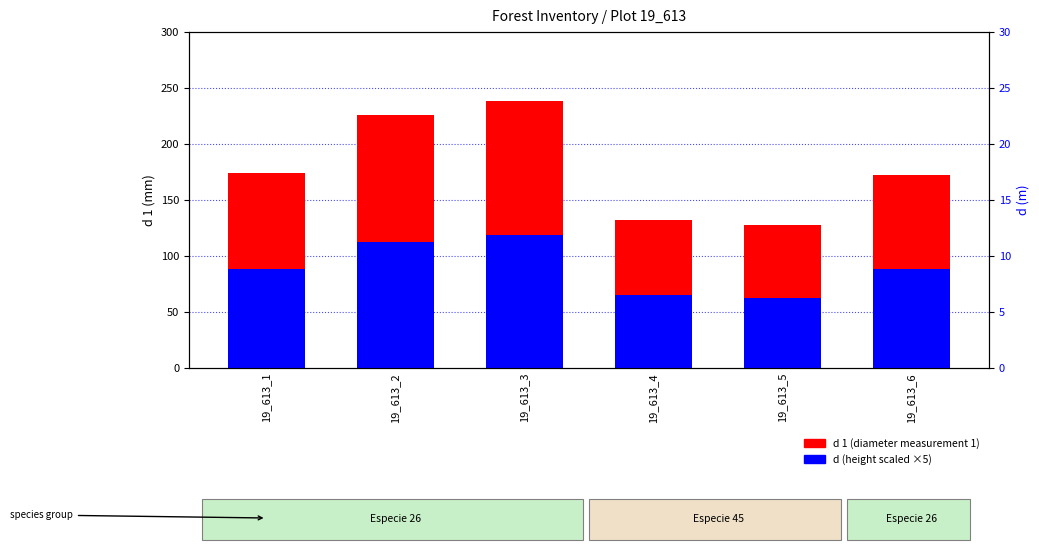

How many bars are there in each group?

2